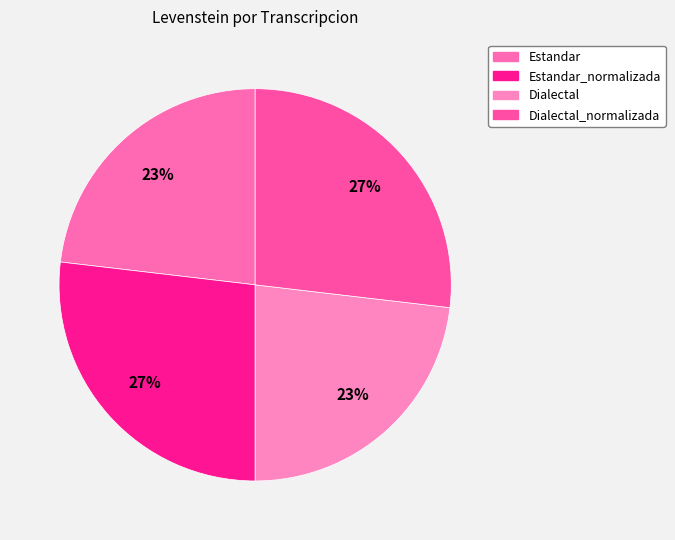

How many segments does this pie chart have?

4